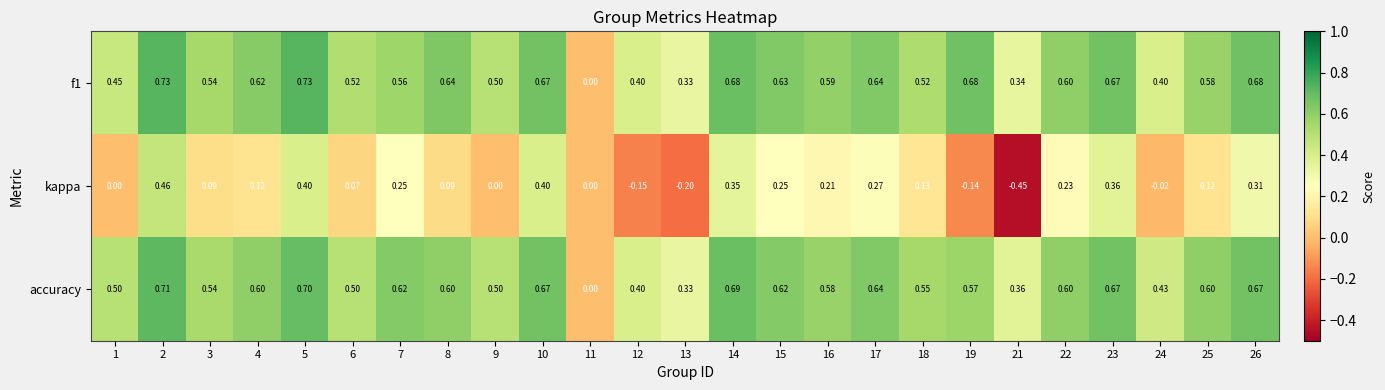

Which series has the largest total across all categories?

f1